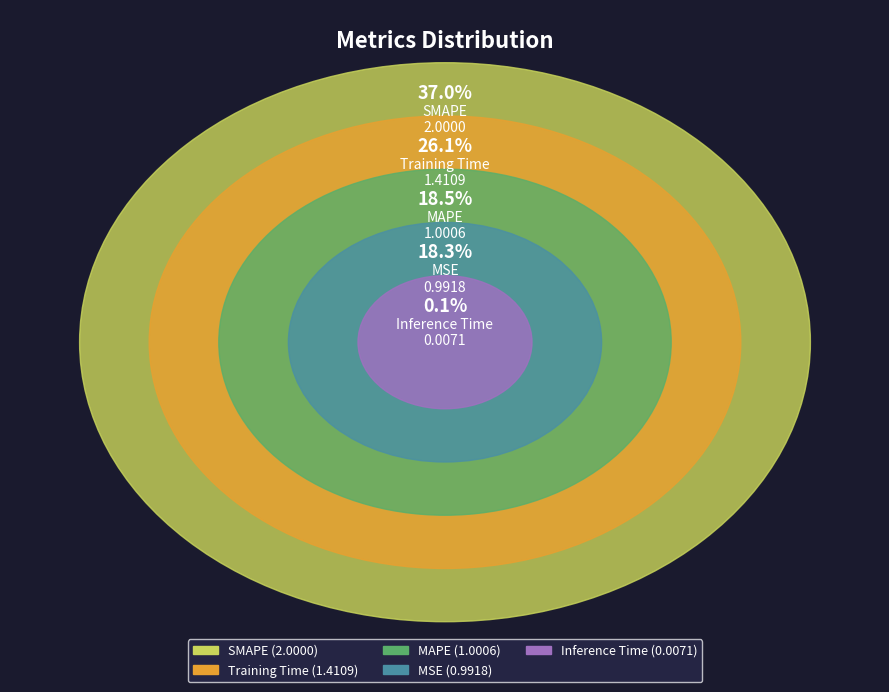

Rank the categories by value from lowest to highest.

Inference Time, MSE, MAPE, Training Time, SMAPE